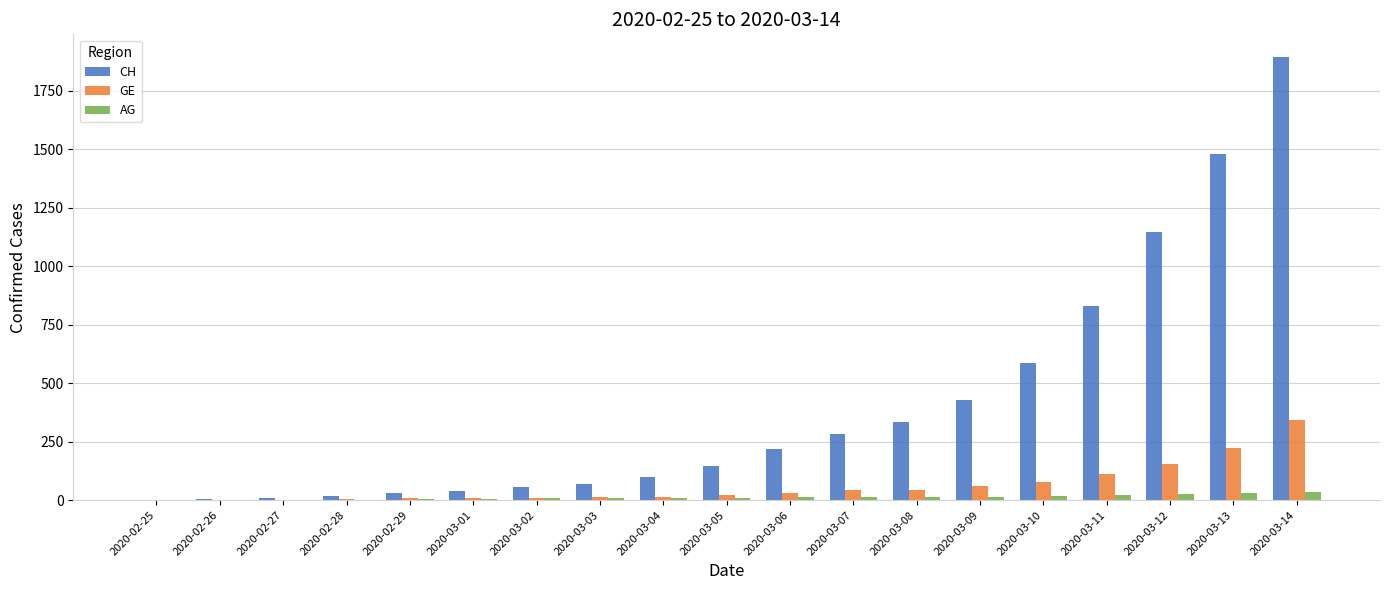

What is the average value of the AG series?

12